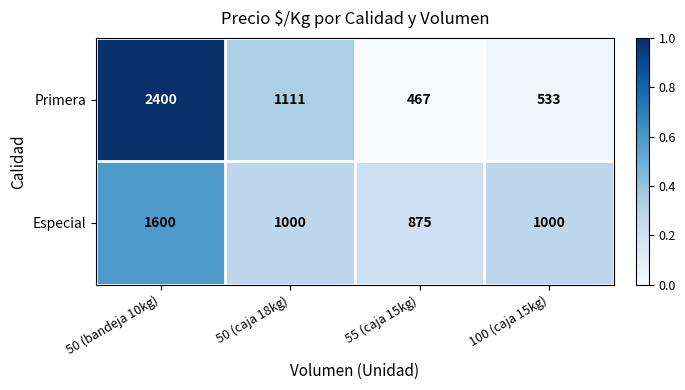

Which series has the largest total across all categories?

Primera